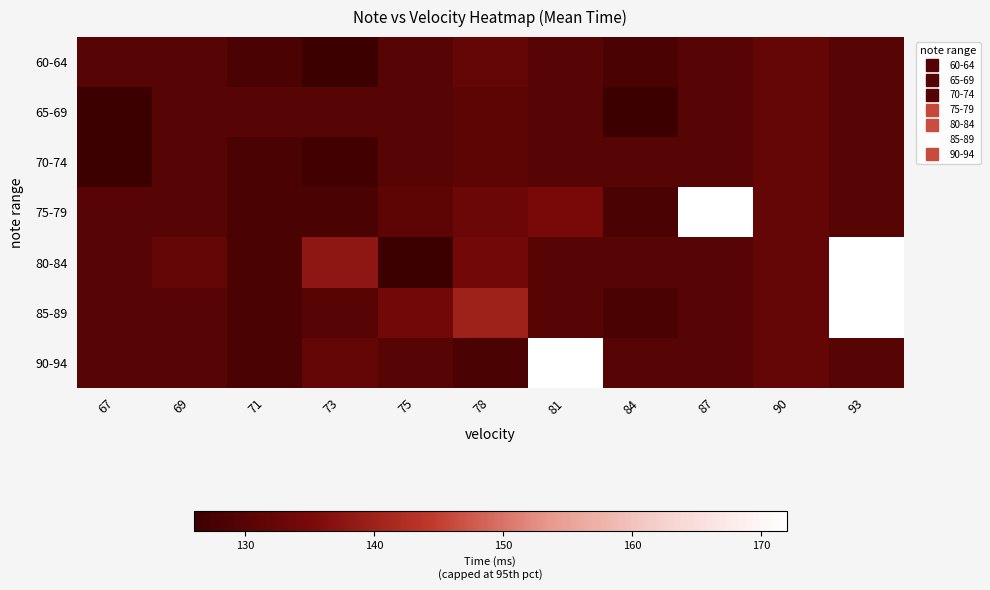

What is the smallest value displayed?

124